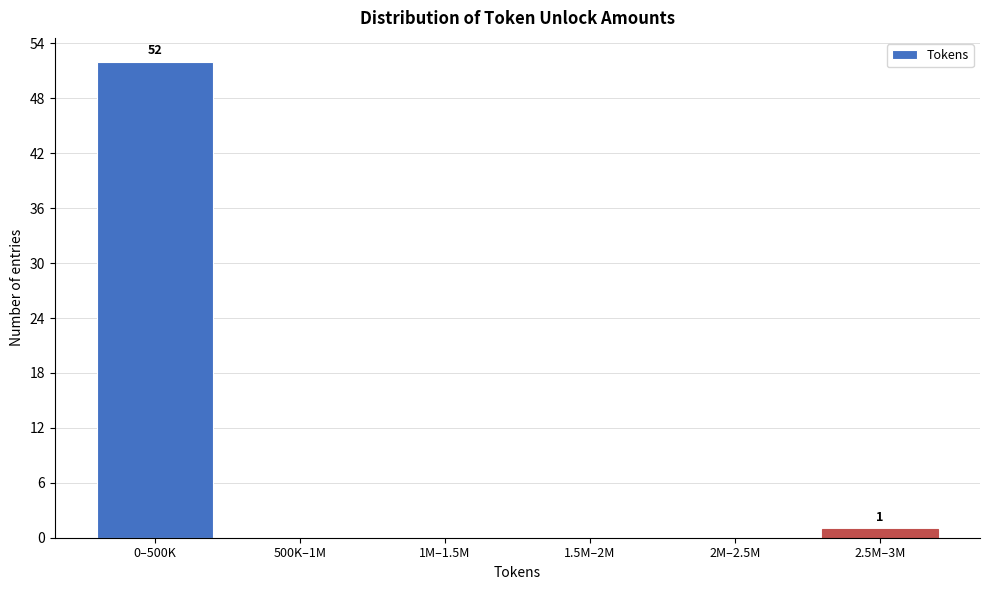

Reading left to right, what are all the values shown in this chart?

0–500K=52	500K–1M=0	1M–1.5M=0	1.5M–2M=0	2M–2.5M=0	2.5M–3M=1